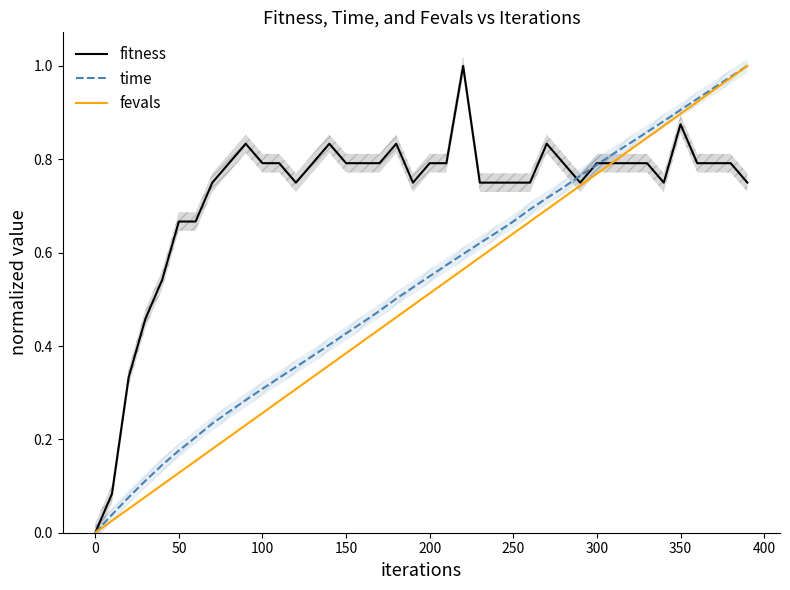

Reading left to right, what are all the values shown in this chart?

fitness: 0.0	0.1	0.3	0.5	0.5	0.7	0.7	0.8	0.8	0.8	0.8	0.8	0.8	0.8	0.8	0.8	0.8	0.8	0.8	0.8	0.8	0.8	1.0	0.8	0.8	0.8	0.8	0.8	0.8	0.8	0.8	0.8	0.8	0.8	0.8	0.9	0.8	0.8	0.8	0.8
time: 0.0	0.0	0.1	0.1	0.1	0.2	0.2	0.2	0.3	0.3	0.3	0.3	0.4	0.4	0.4	0.4	0.5	0.5	0.5	0.5	0.5	0.6	0.6	0.6	0.6	0.7	0.7	0.7	0.7	0.8	0.8	0.8	0.8	0.9	0.9	0.9	0.9	1.0	1.0	1.0
fevals: 0.0	0.0	0.1	0.1	0.1	0.1	0.2	0.2	0.2	0.2	0.3	0.3	0.3	0.3	0.4	0.4	0.4	0.4	0.5	0.5	0.5	0.5	0.6	0.6	0.6	0.6	0.7	0.7	0.7	0.7	0.8	0.8	0.8	0.8	0.9	0.9	0.9	0.9	1.0	1.0